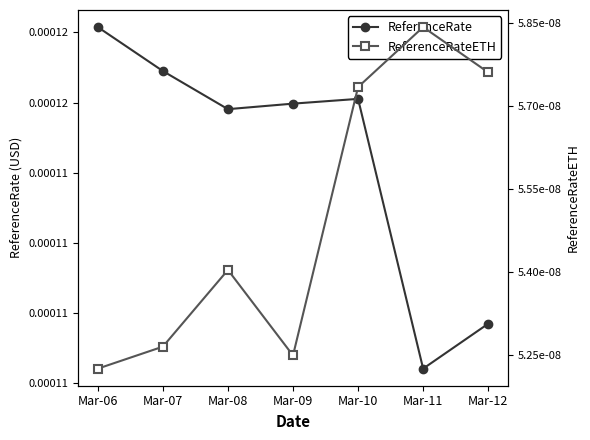

Rank the series by their maximum value, from highest to lowest.

ReferenceRate, ReferenceRateETH